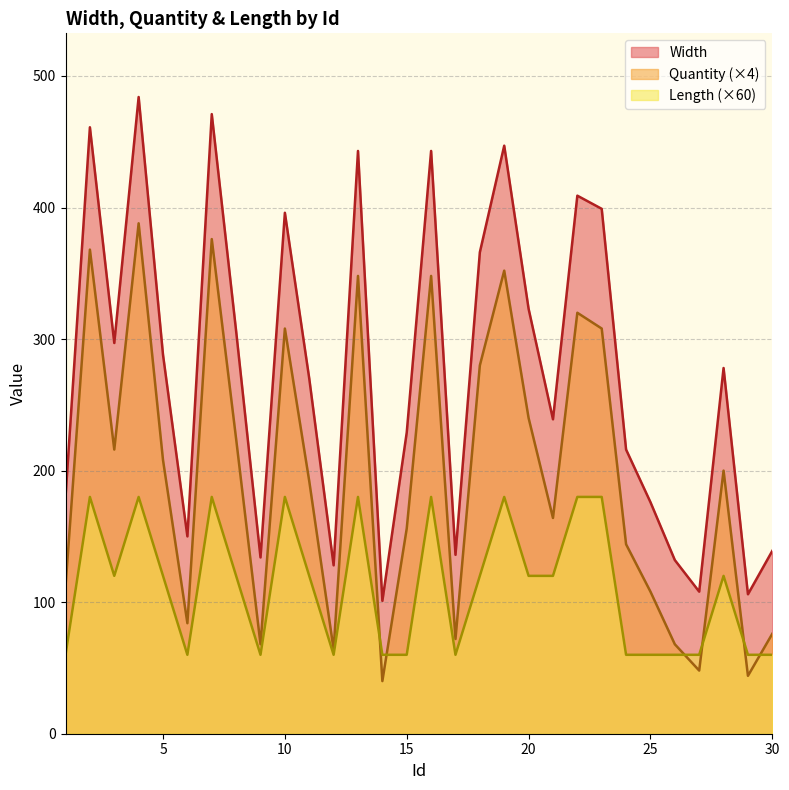

Reading left to right, transcribe all the data shown in this chart.

Width: 1=180	2=461	3=297	4=484	5=288	6=150	7=471	8=306	9=134	10=396	11=270	12=128	13=443	14=101	15=229	16=443	17=136	18=366	19=447	20=323	21=239	22=409	23=399	24=216	25=176	26=132	27=108	28=278	29=106	30=139
Quantity: 1=112	2=368	3=216	4=388	5=208	6=84	7=376	8=224	9=68	10=308	11=192	12=64	13=348	14=40	15=156	16=348	17=72	18=280	19=352	20=240	21=164	22=320	23=308	24=144	25=108	26=68	27=48	28=200	29=44	30=76
Length: 1=60	2=180	3=120	4=180	5=120	6=60	7=180	8=120	9=60	10=180	11=120	12=60	13=180	14=60	15=60	16=180	17=60	18=120	19=180	20=120	21=120	22=180	23=180	24=60	25=60	26=60	27=60	28=120	29=60	30=60